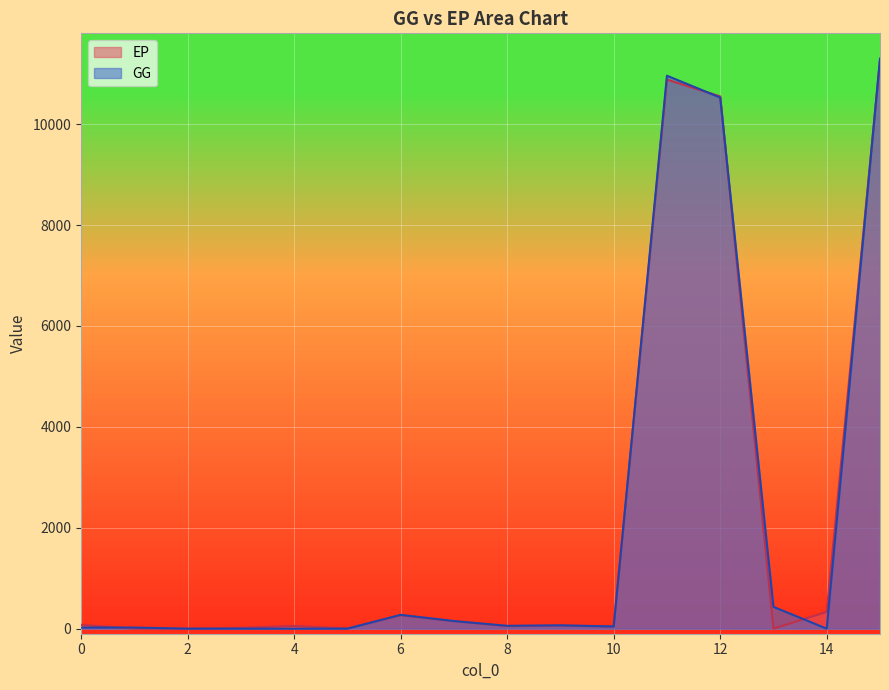

Rank the series at 15 from lowest to highest value.

EP, GG